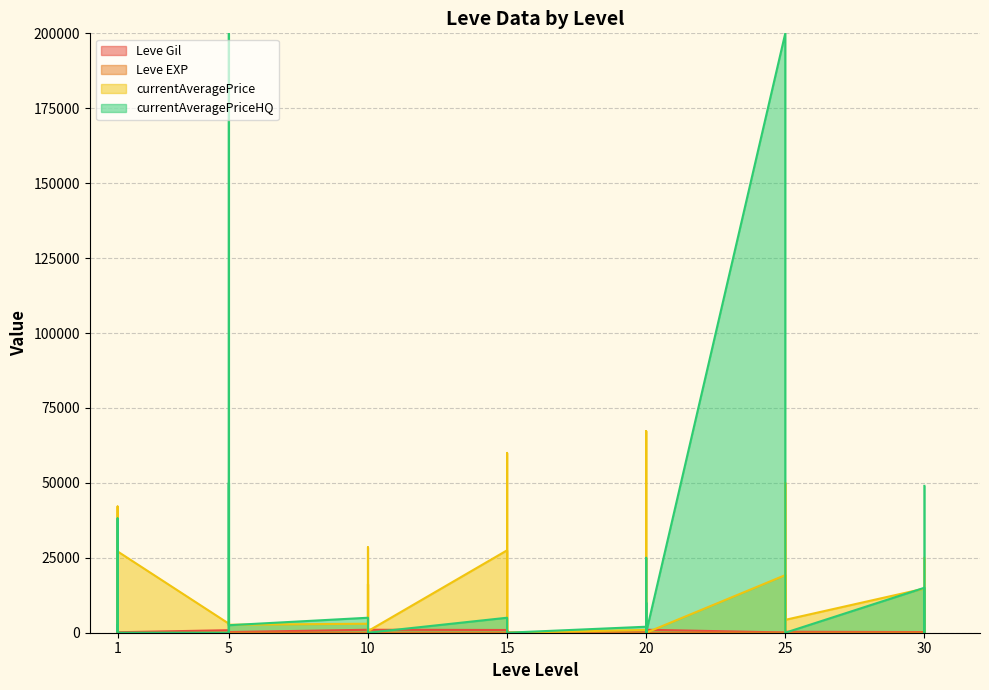

Which category has the lowest value across all series?

15